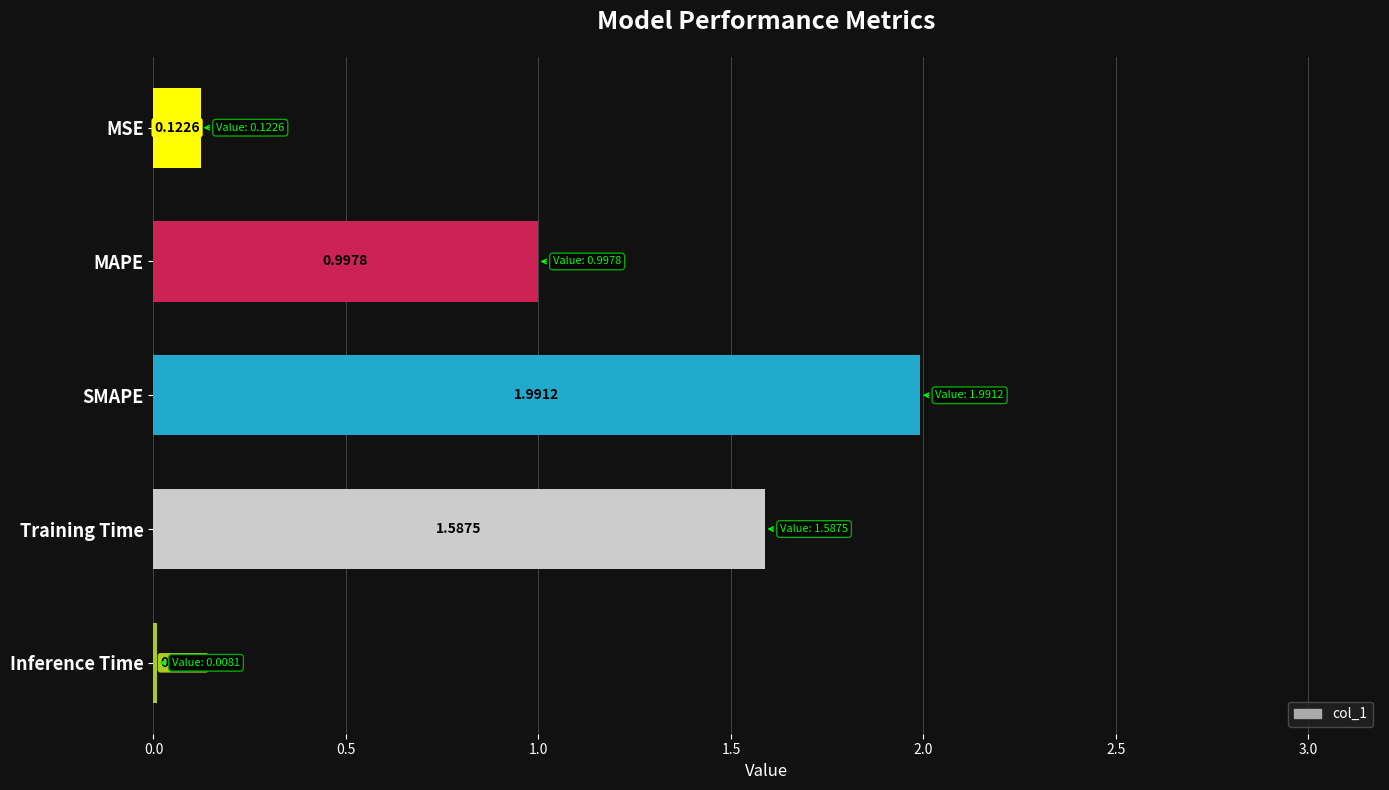

What is the sum of all values?

4.7